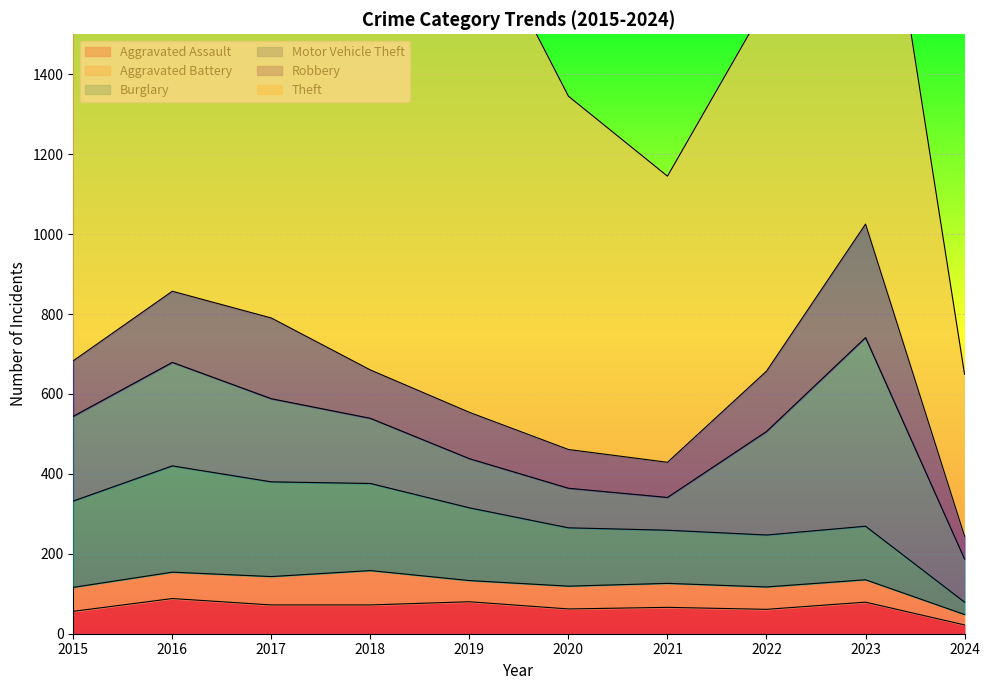

What is the value of the Theft point at the 3rd from the left?

1188